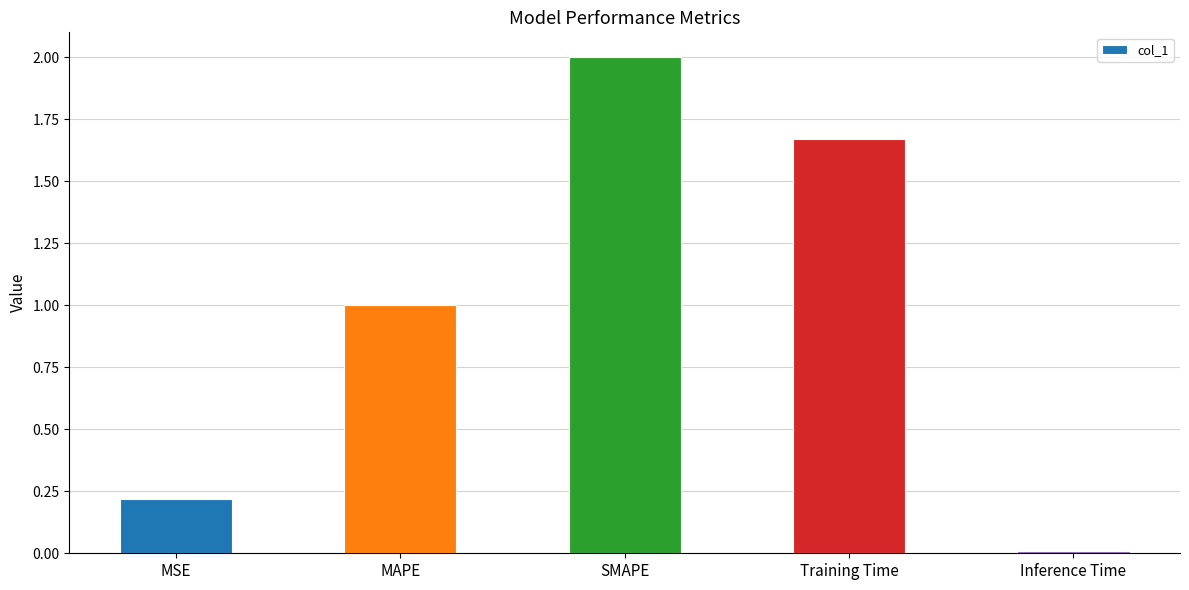

What is the label of the 4th bar from the left?

Training Time